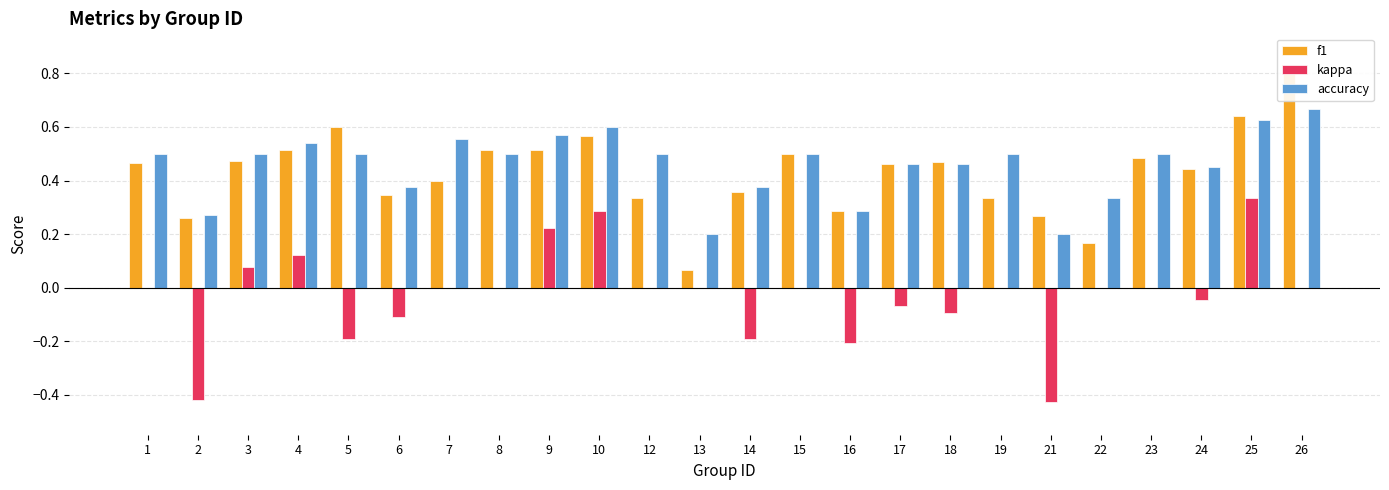

Between 22 and 17, which is larger?

17